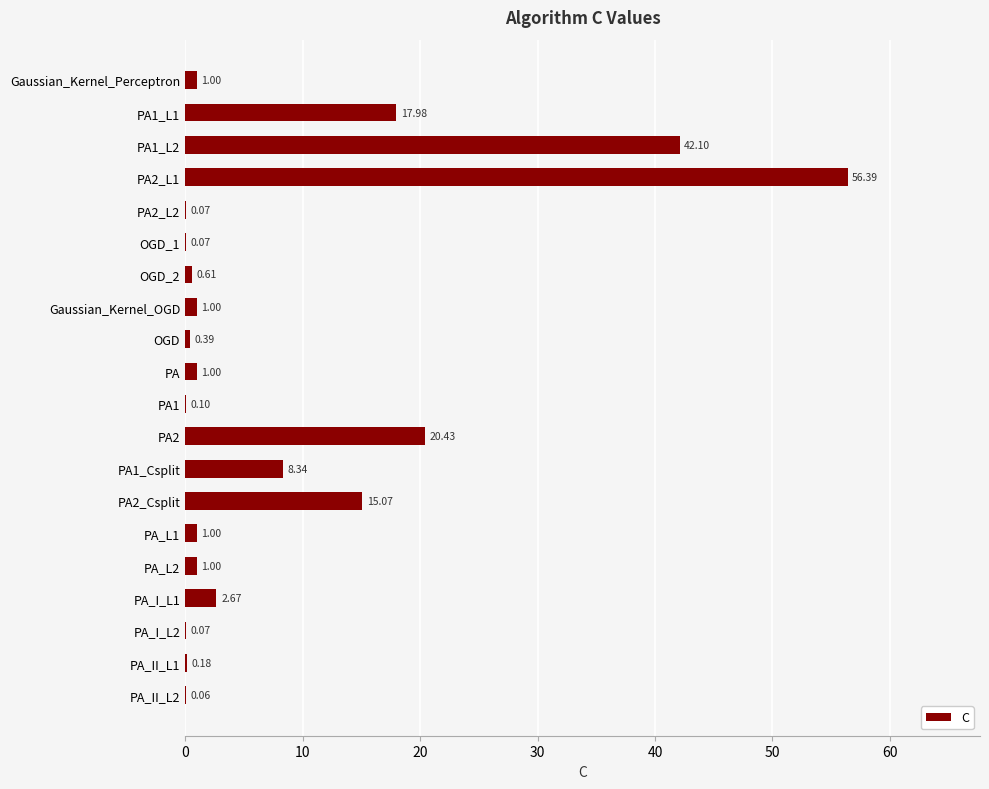

What is the change in value from OGD to PA_II_L2?

-0.3